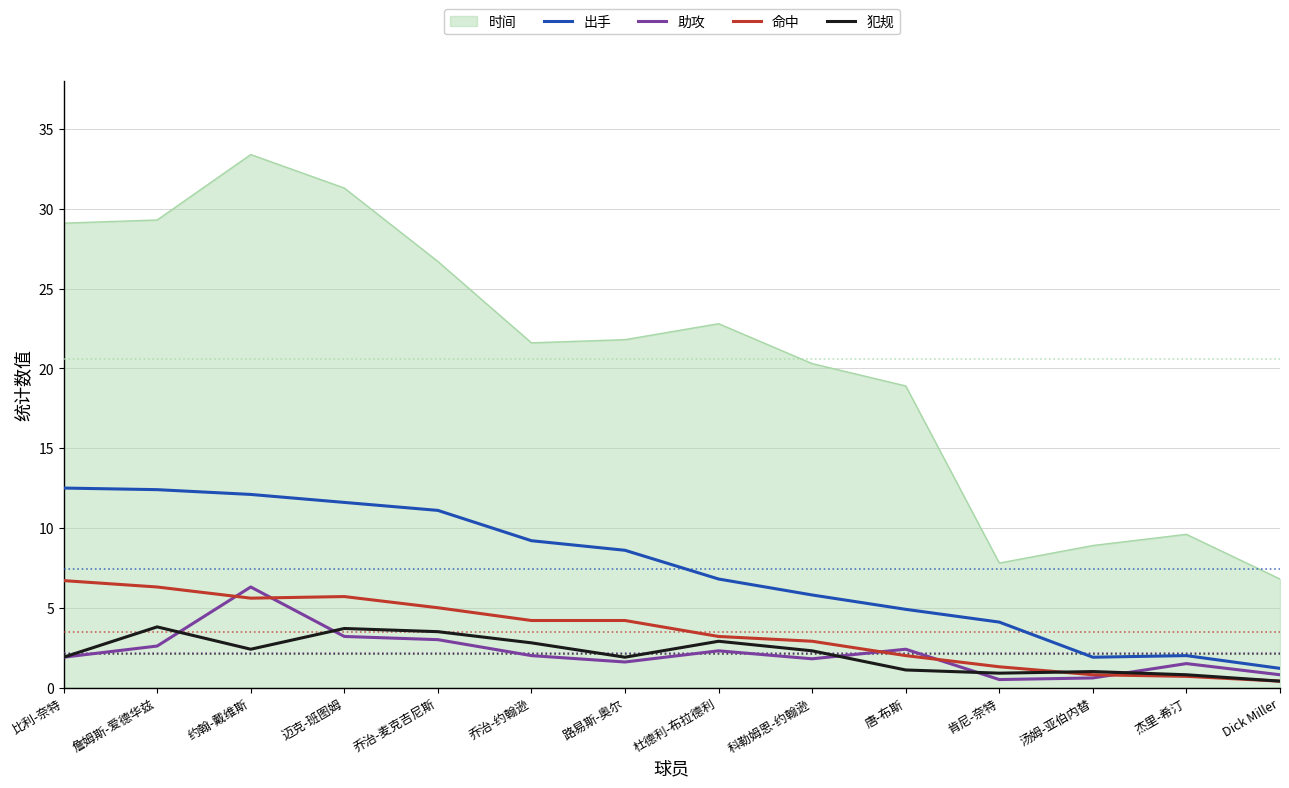

Which series has the largest range (max minus min)?

时间